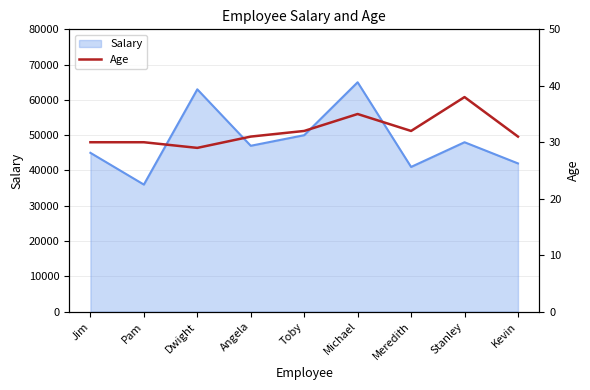

Which category has the lowest value across all series?

Dwight